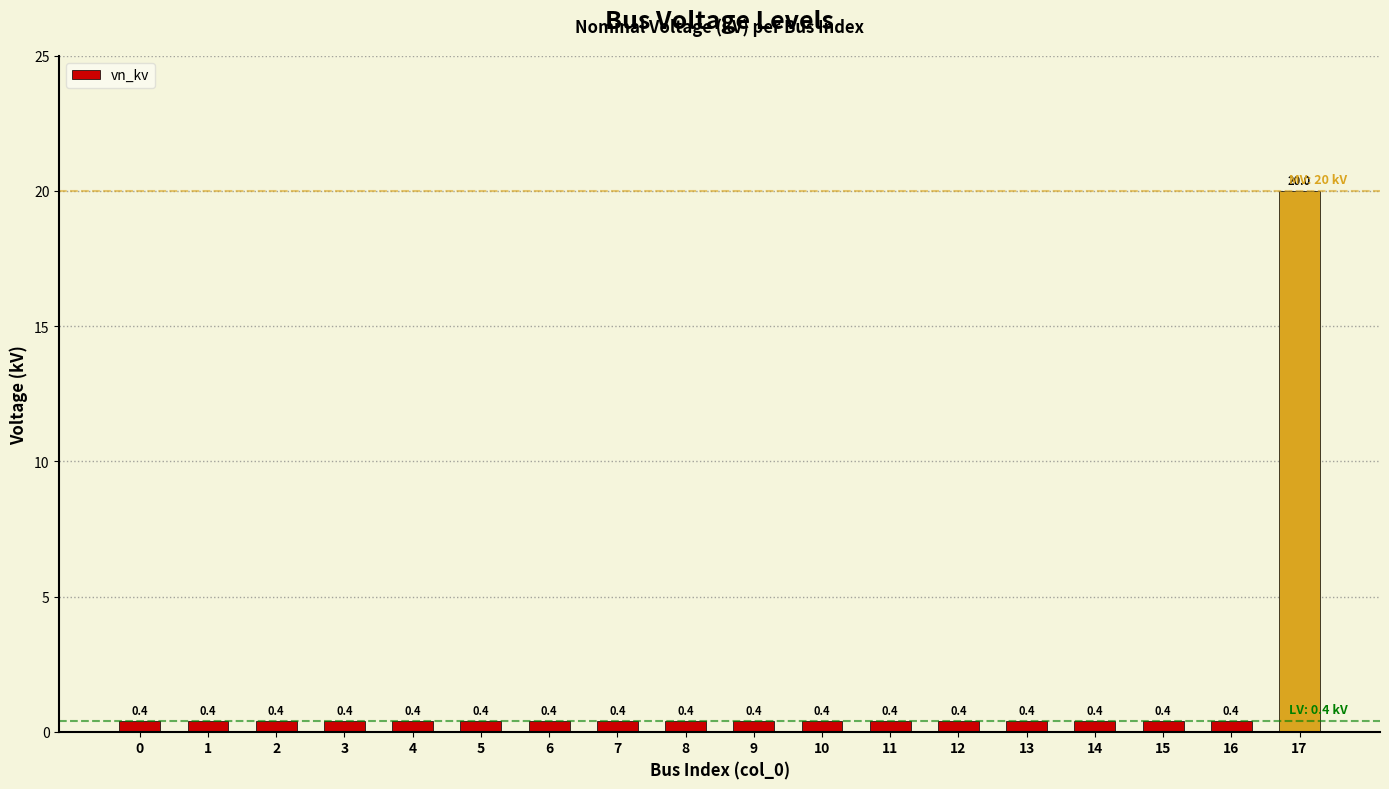

Reading left to right, what are all the values shown in this chart?

0=0.4	1=0.4	2=0.4	3=0.4	4=0.4	5=0.4	6=0.4	7=0.4	8=0.4	9=0.4	10=0.4	11=0.4	12=0.4	13=0.4	14=0.4	15=0.4	16=0.4	17=20.0